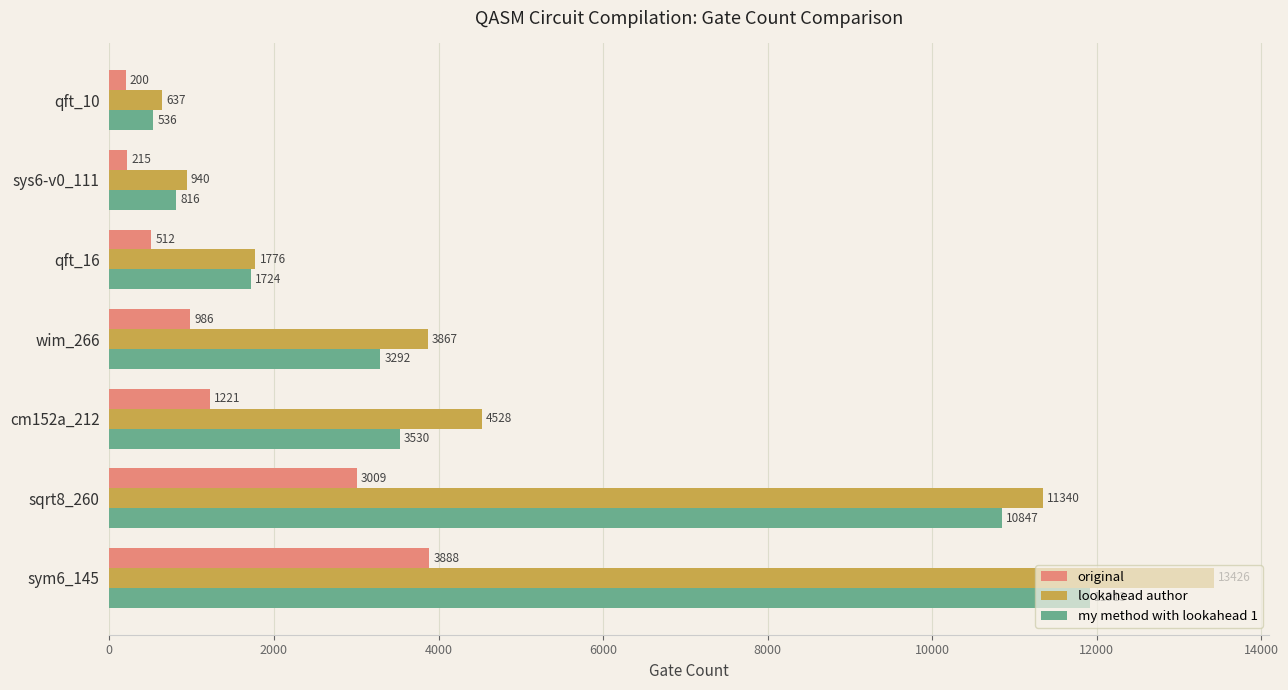

Count the number of categories in the chart.

7